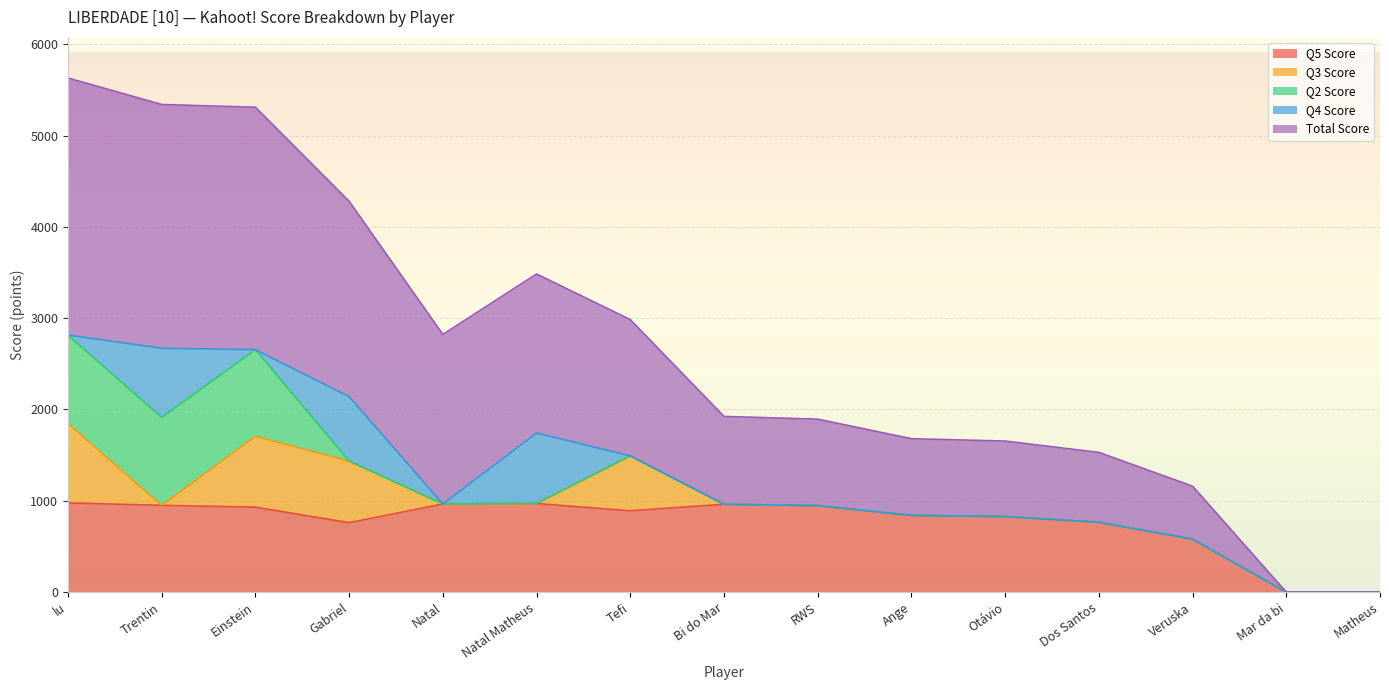

True or false: Q5 Score and Total Score intersect in this chart.

False